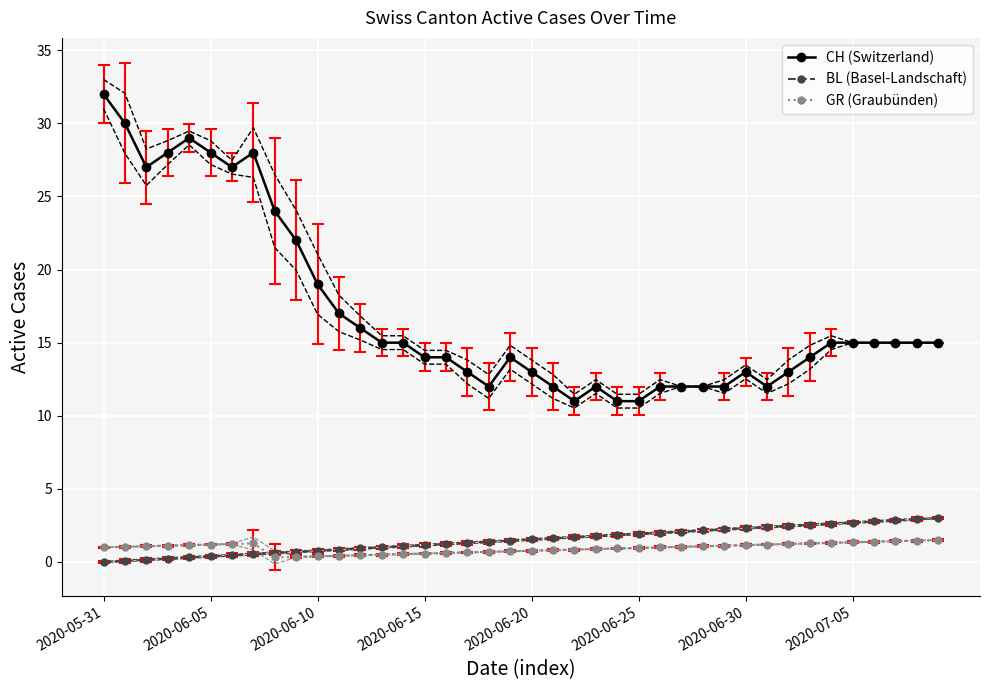

What is the total value across all series at 26?

15.0